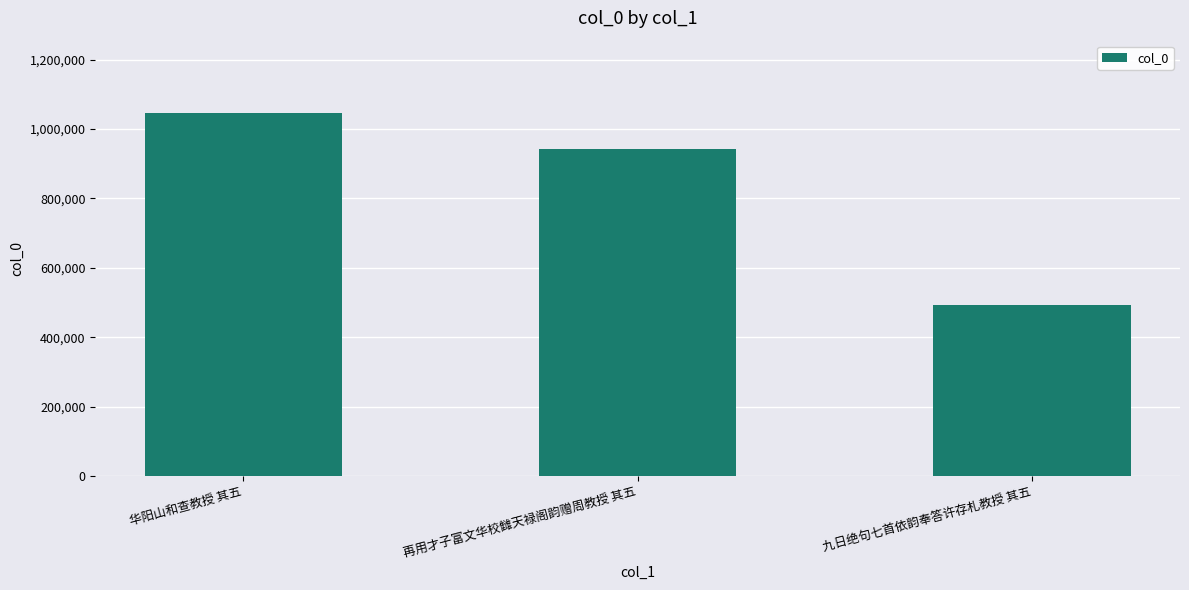

Which label corresponds to the largest value in the chart?

华阳山和查教授 其五